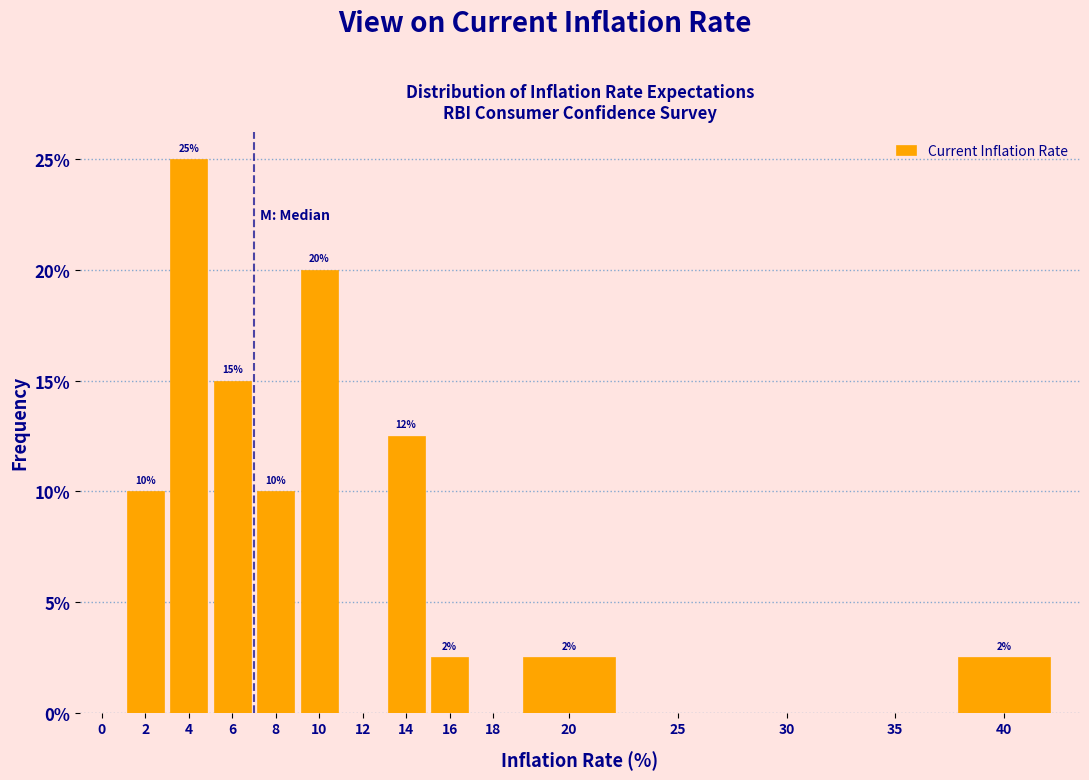

What is the greatest value displayed?

25.0